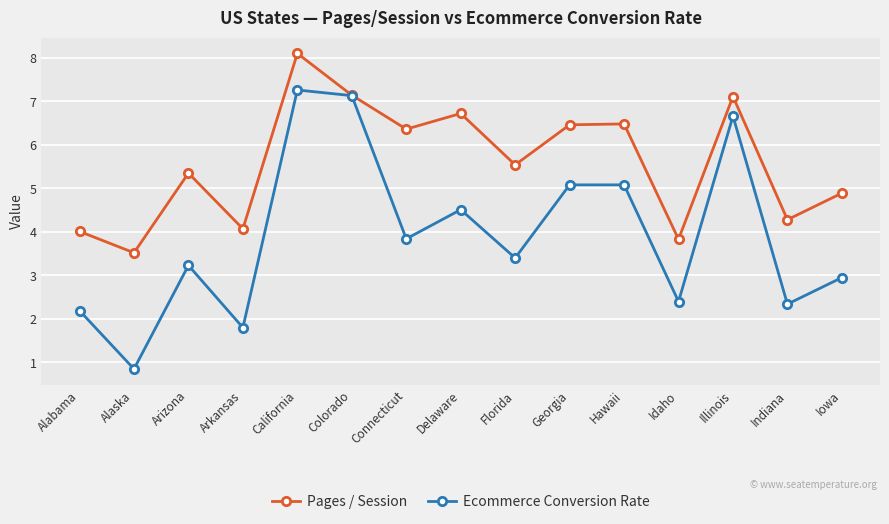

Is it true that Ecommerce Conversion Rate equals 2.4 at Arkansas?

False